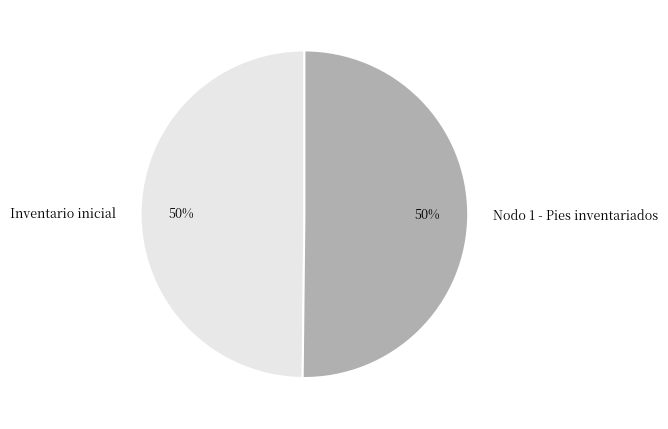

Combined, do Nodo 1 - Pies inventariados and Inventario inicial account for over 50%?

Yes